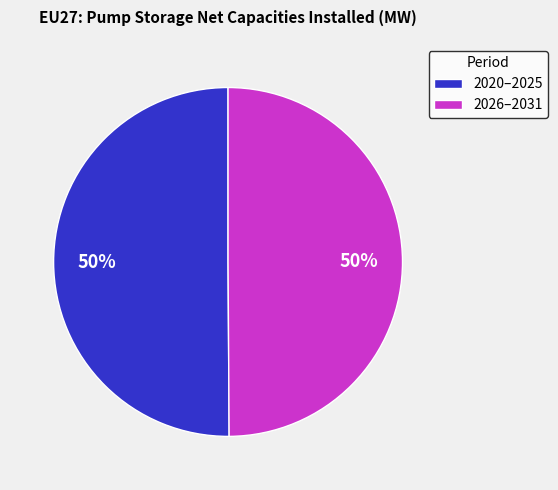

Do 2026–2031 and 2020–2025 together represent more than half of the pie?

Yes